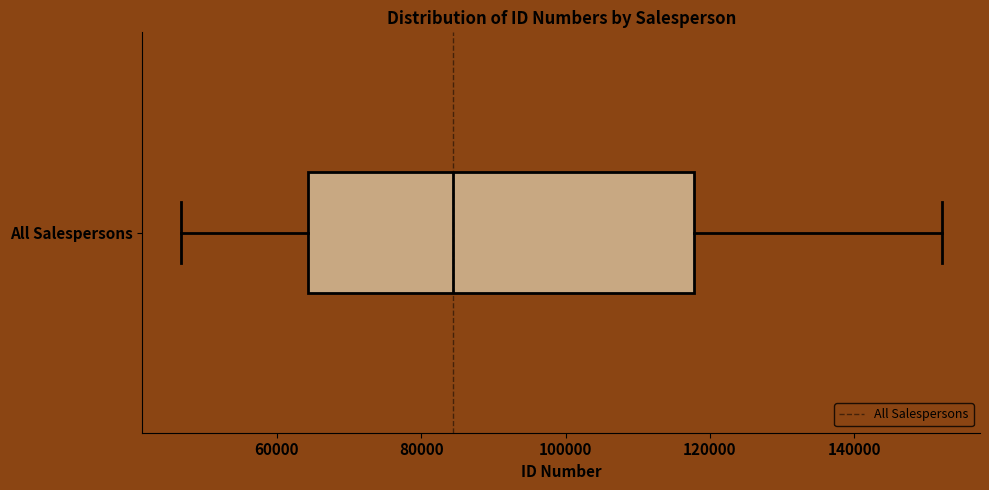

Read this box plot against the x-axis: the position of the median line, the range covered by the box, and the ends of both whiskers. The values are not printed on the chart, so give them approximately, as read against the axis.

median 84000, box 64000 to 118000, whiskers 46000 to 152000